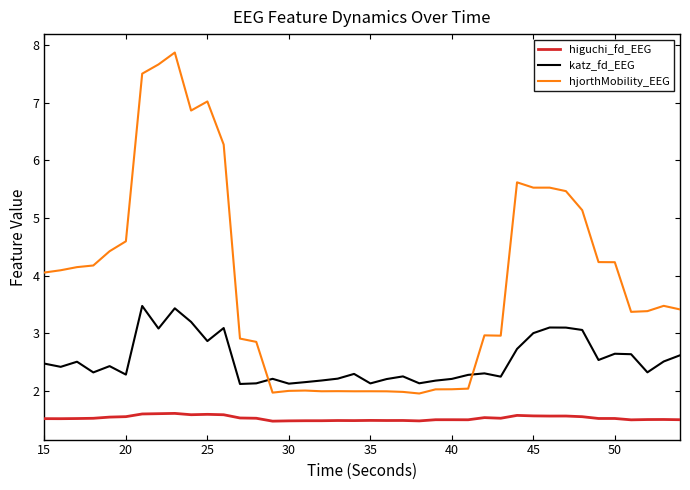

What is the average value of the hjorthMobility_EEG series?

3.9